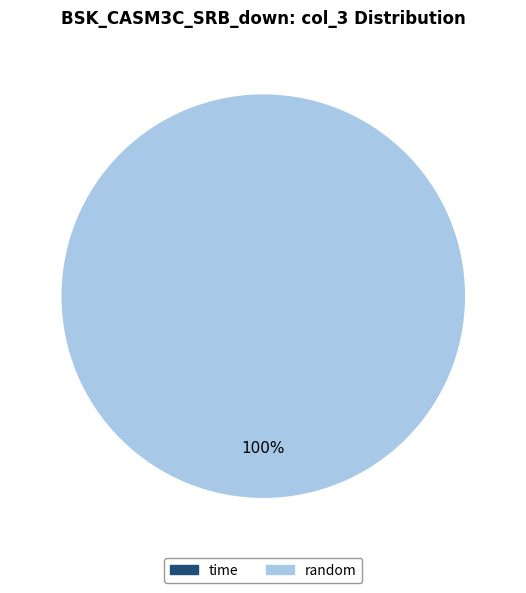

Between random and random, which is larger?

random